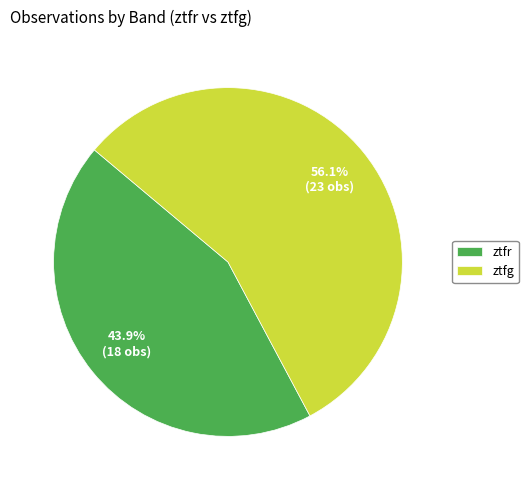

Approximately how many times larger is the value at ztfg compared to ztfr?

1.3